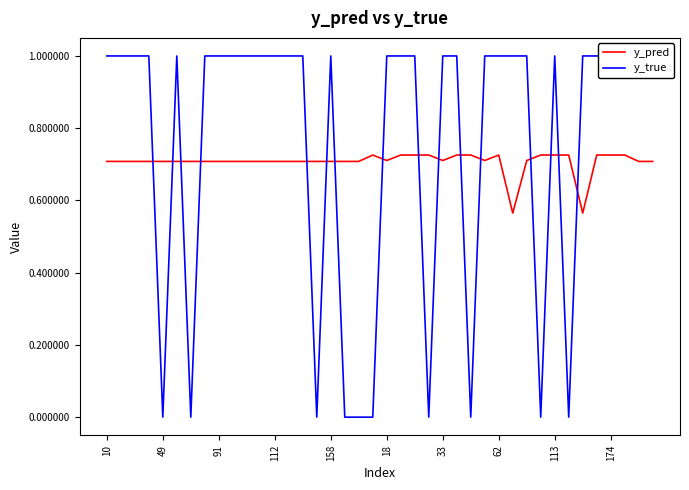

Is the value of y_true at 25 greater than the value of y_pred at 34?

Yes